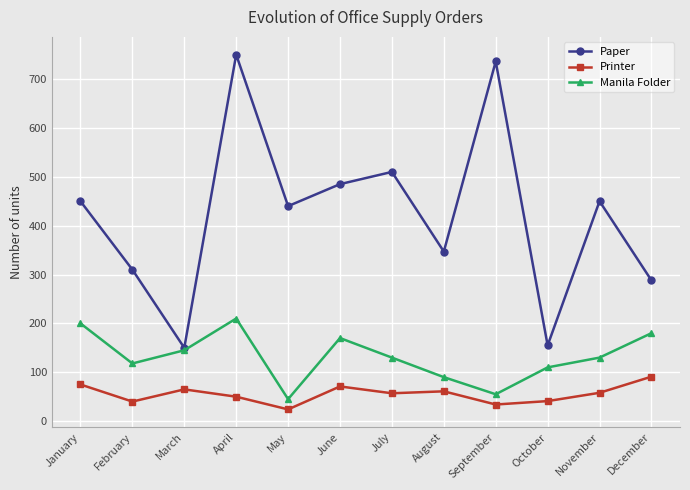

What is the difference between the highest and lowest values at February?

270